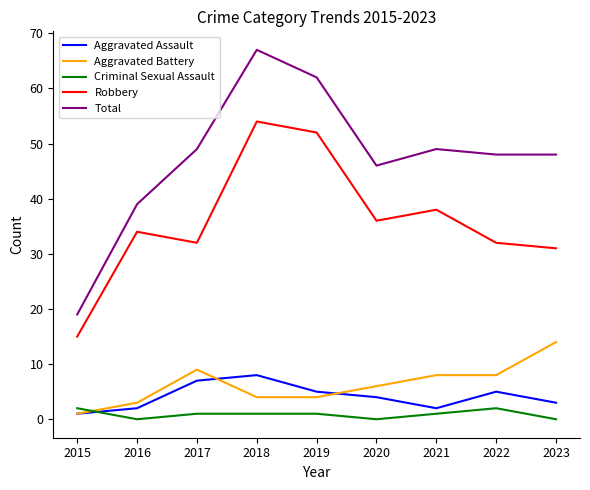

What are all the series names shown in the legend?

Aggravated Assault, Aggravated Battery, Criminal Sexual Assault, Robbery, Total